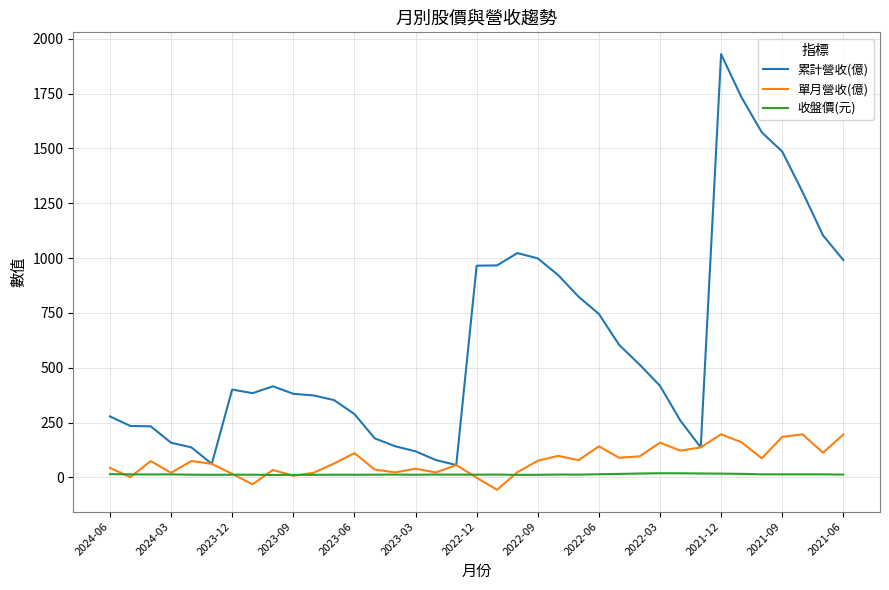

What is the greatest value displayed?

1930.0